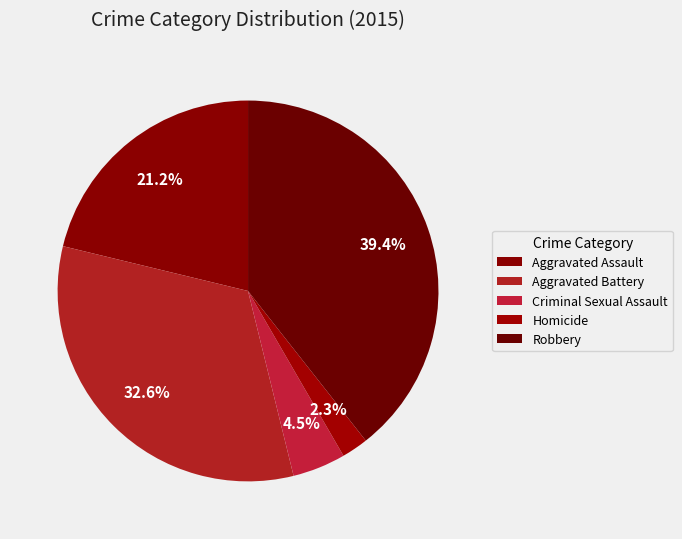

To the nearest percent, what is the difference between the largest and smallest slice percentages?

37%